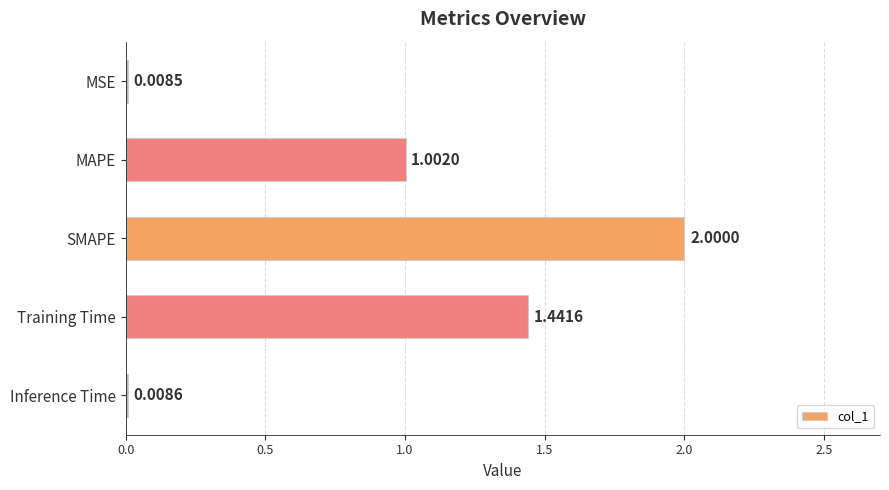

What is the ratio of the value at MAPE to the value at SMAPE?

0.5